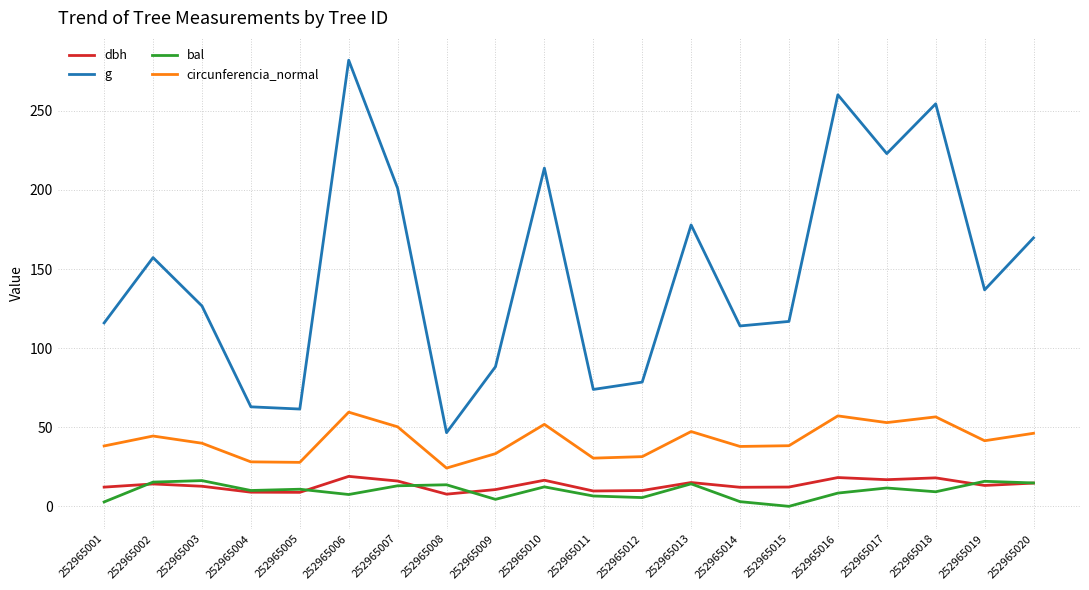

The bal series shows 3.0 at 252965014. True or false?

True